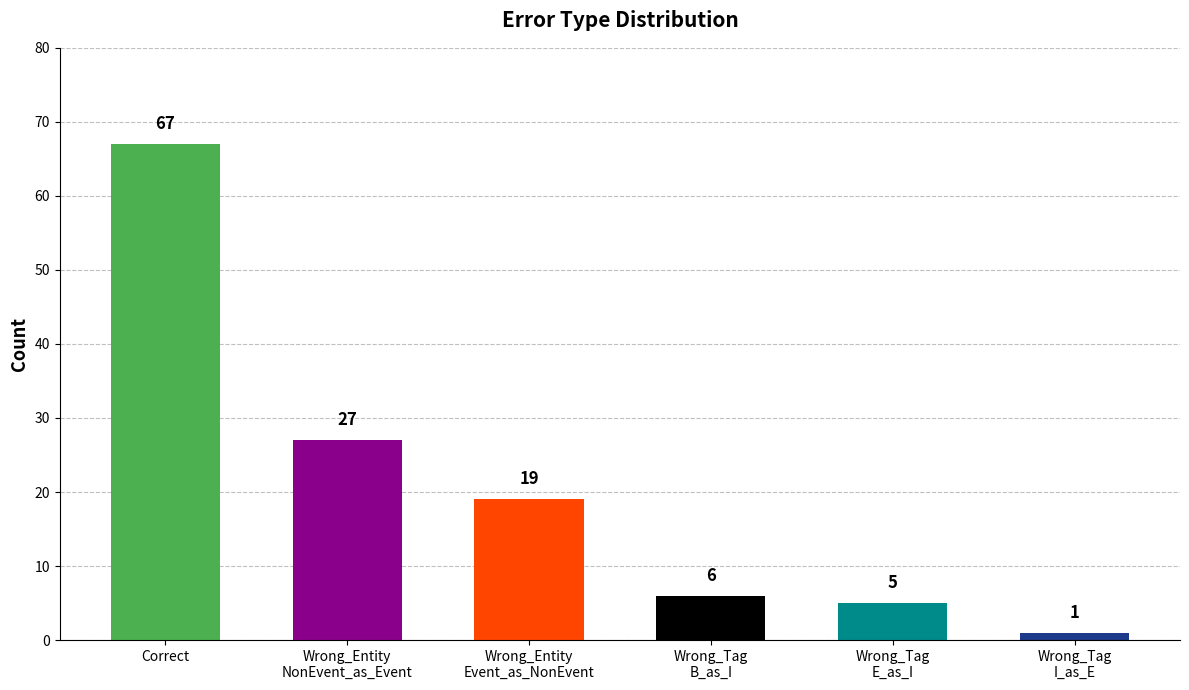

What is the average value?

21